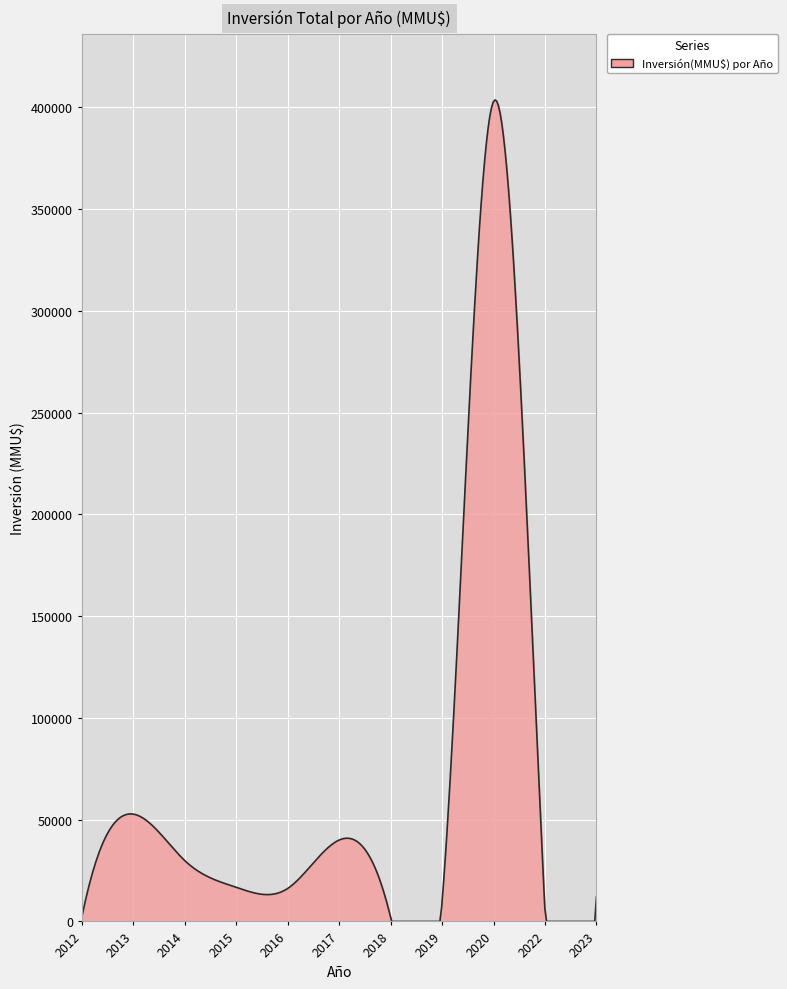

What is the difference between the maximum and minimum values?

403716.4